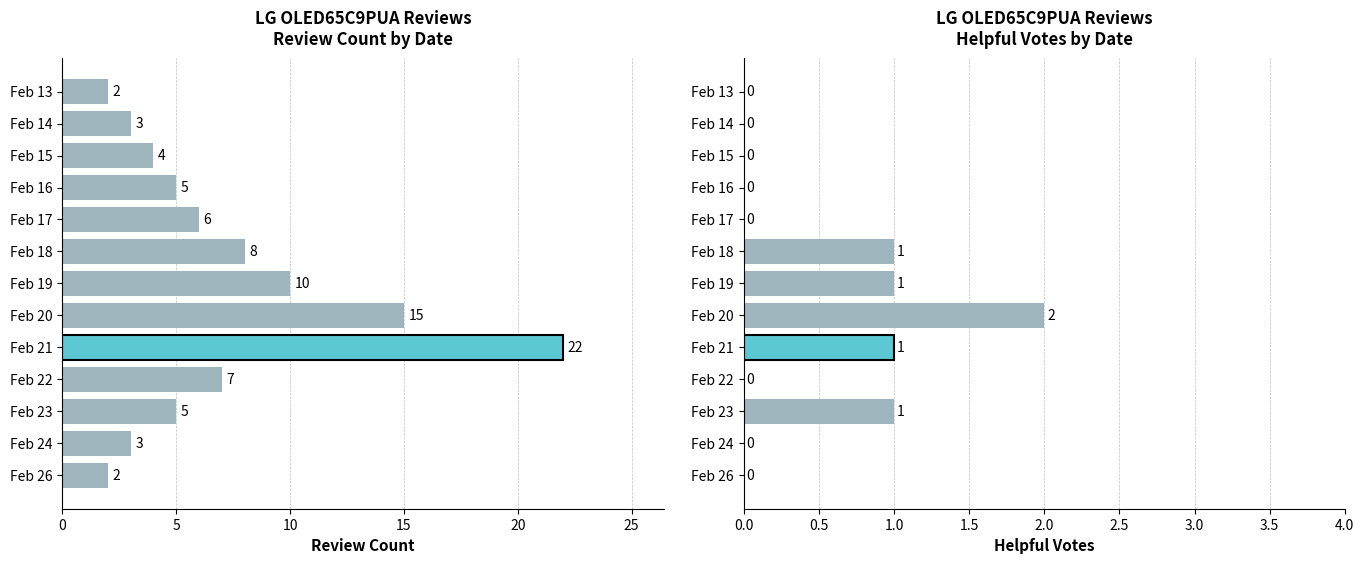

How many Helpful Votes values are between 0 and 1?

12